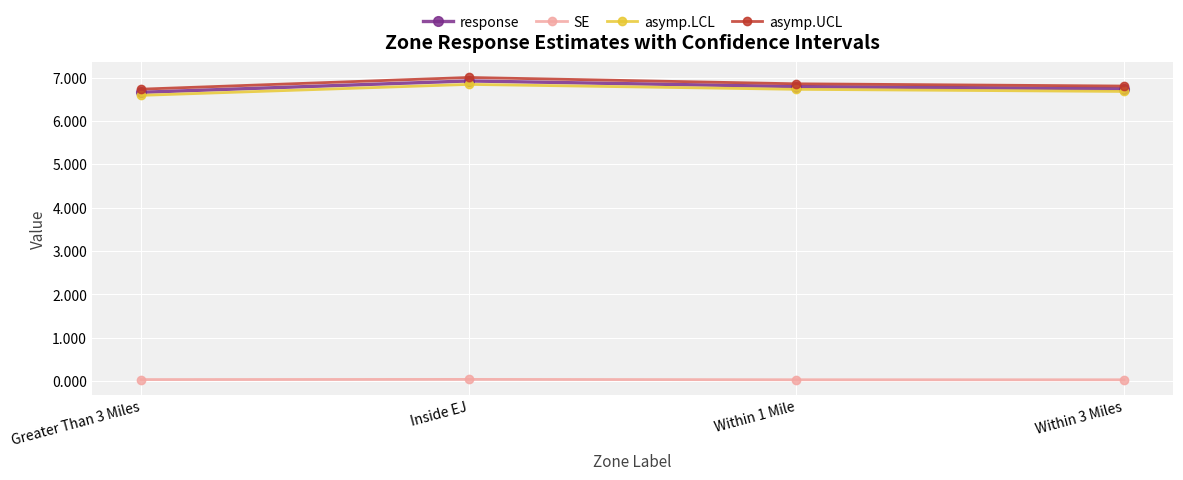

How many data points does each series have?

4